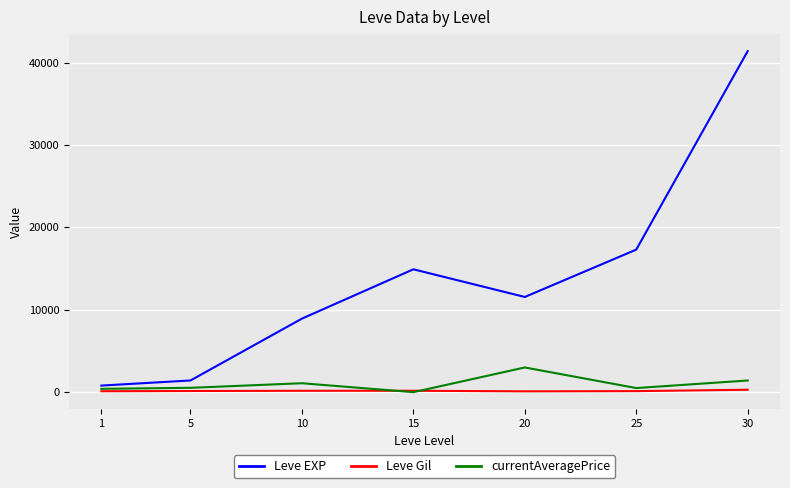

Which series has the largest range (max minus min)?

Leve EXP